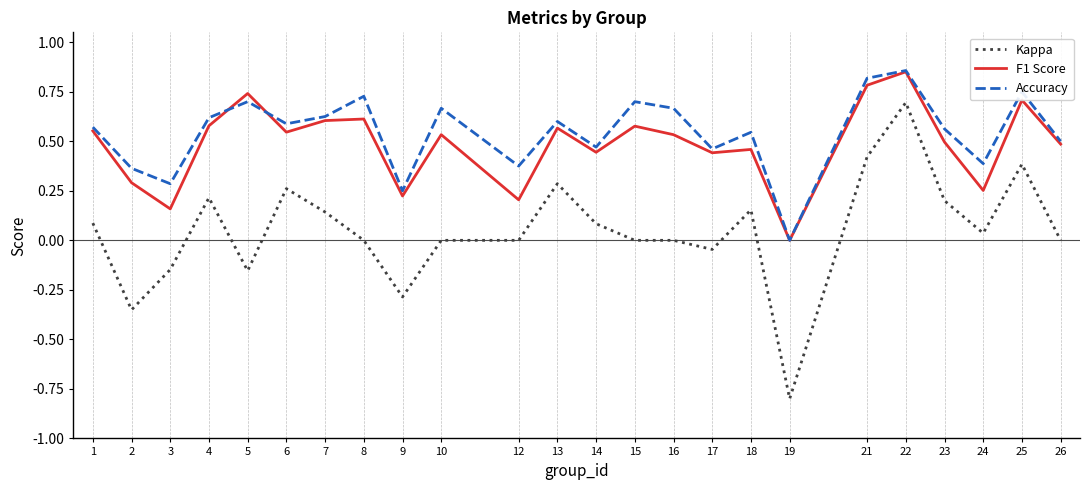

At which category does Accuracy reach its first local peak?

5